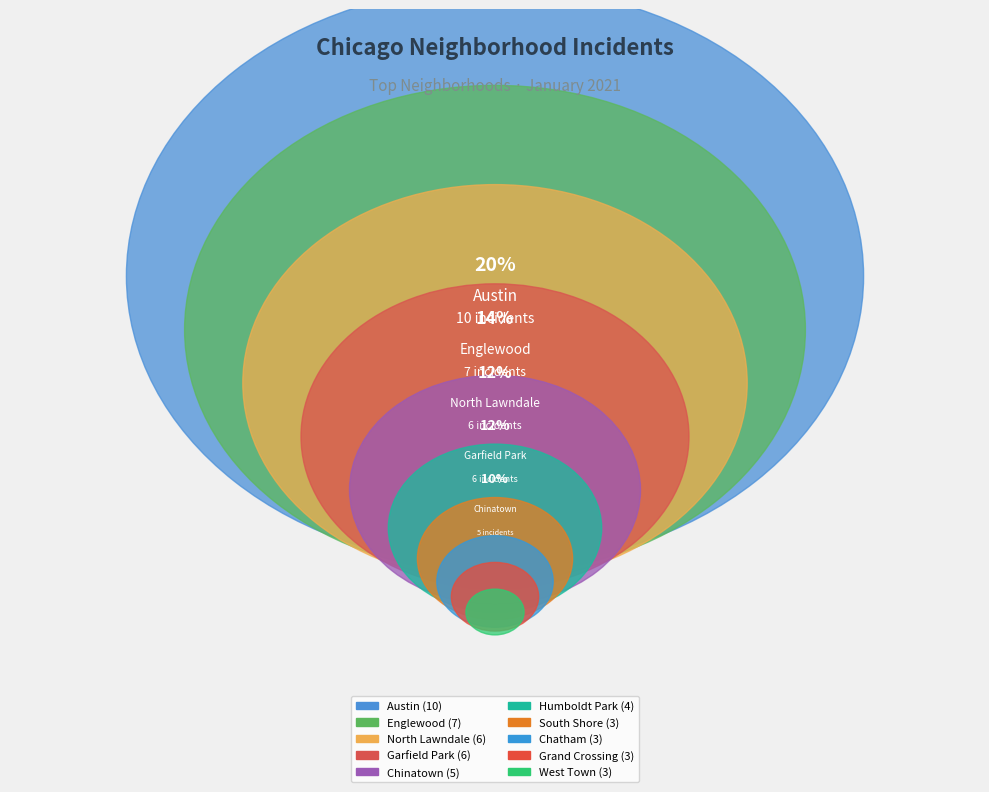

What is the change in value from Austin to Grand Crossing?

-7